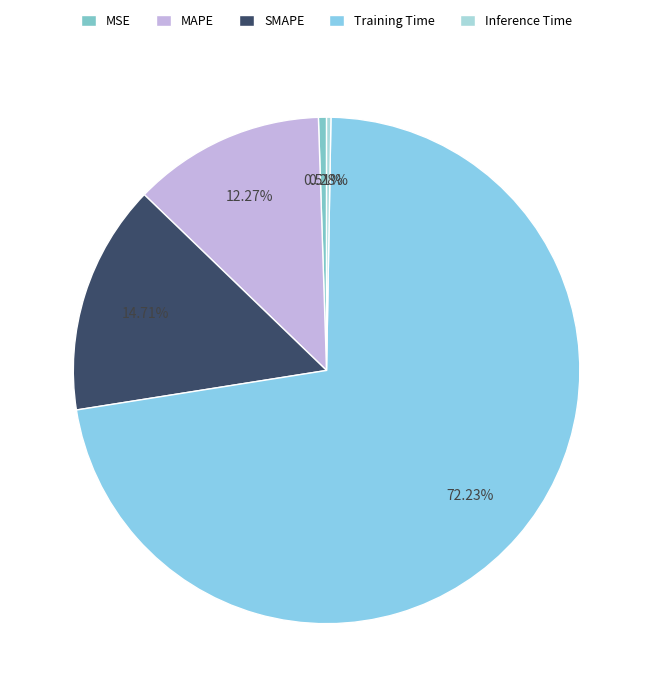

Which category has the smallest portion of the pie?

Inference Time